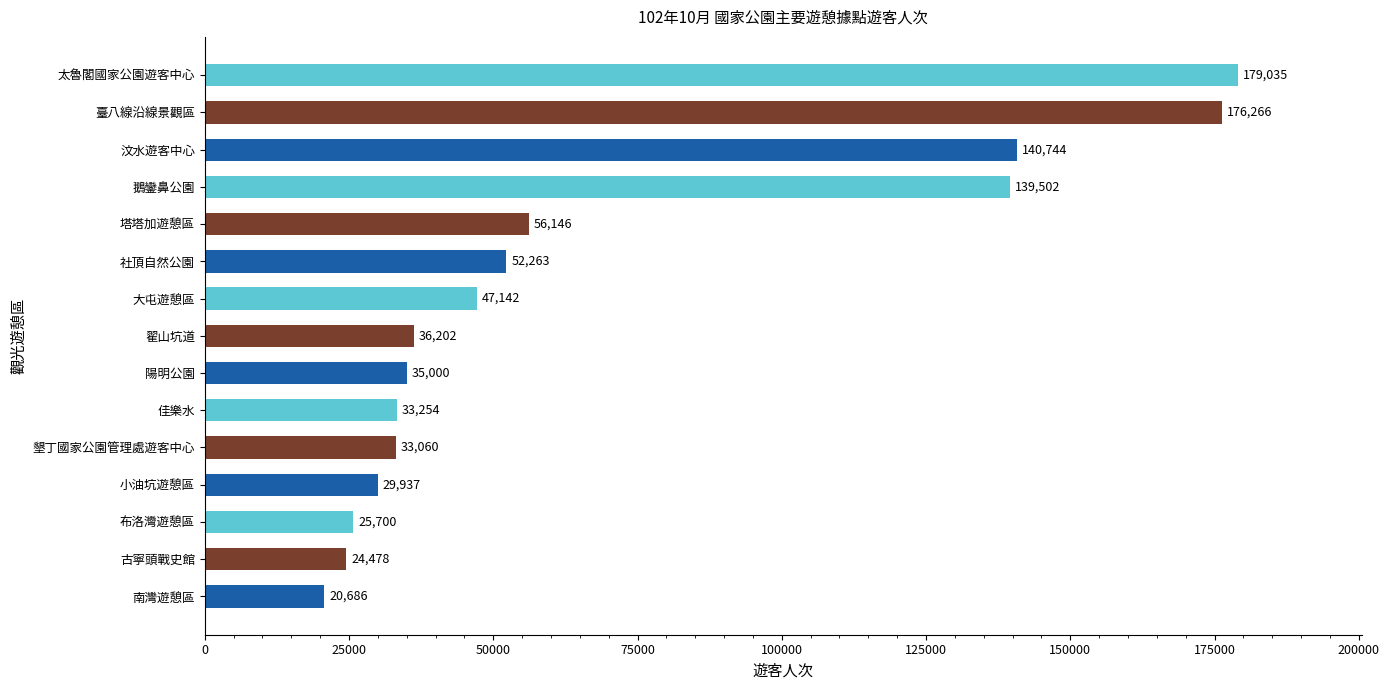

Which has a higher value, 小油坑遊憩區 or 社頂自然公園?

社頂自然公園